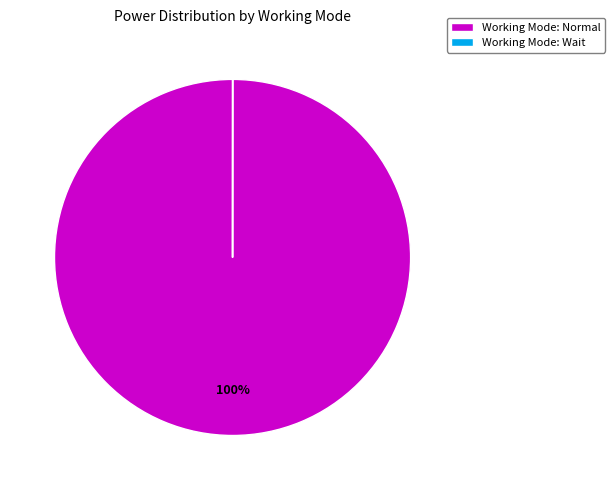

Which category has the biggest portion of the pie?

Working Mode: Normal